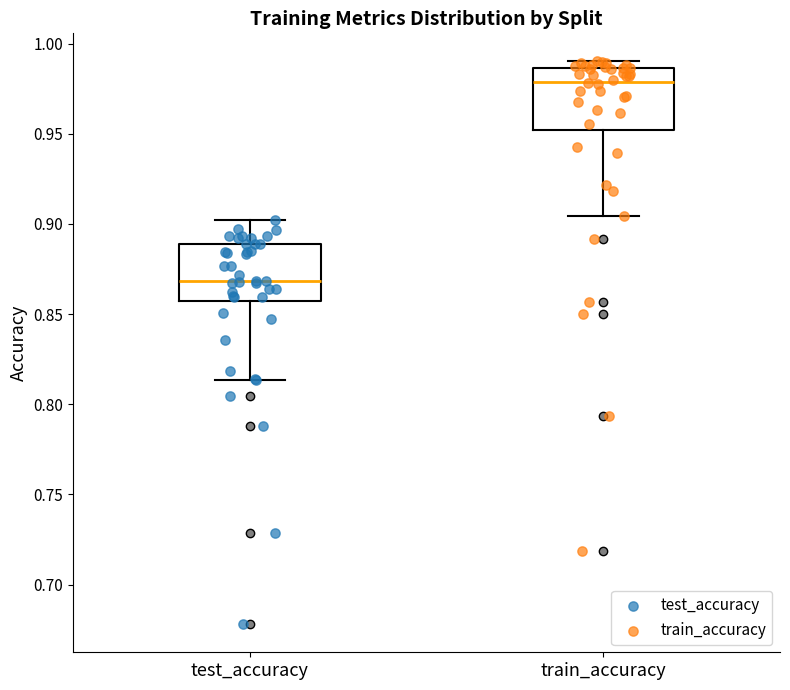

Where does the median line of the box for train_accuracy sit on the y-axis? The values are not printed on the chart, so give them approximately, as read against the axis.

0.980